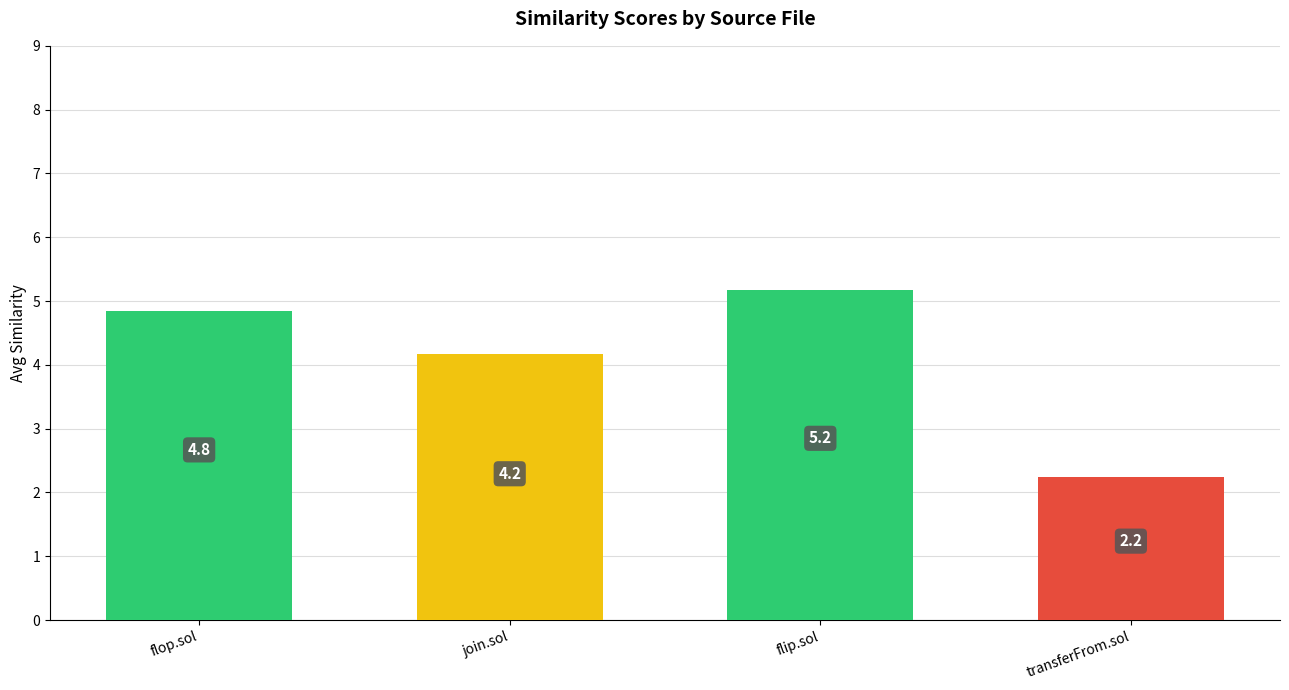

The chart shows a value of 1.4 at flop.sol. True or false?

False